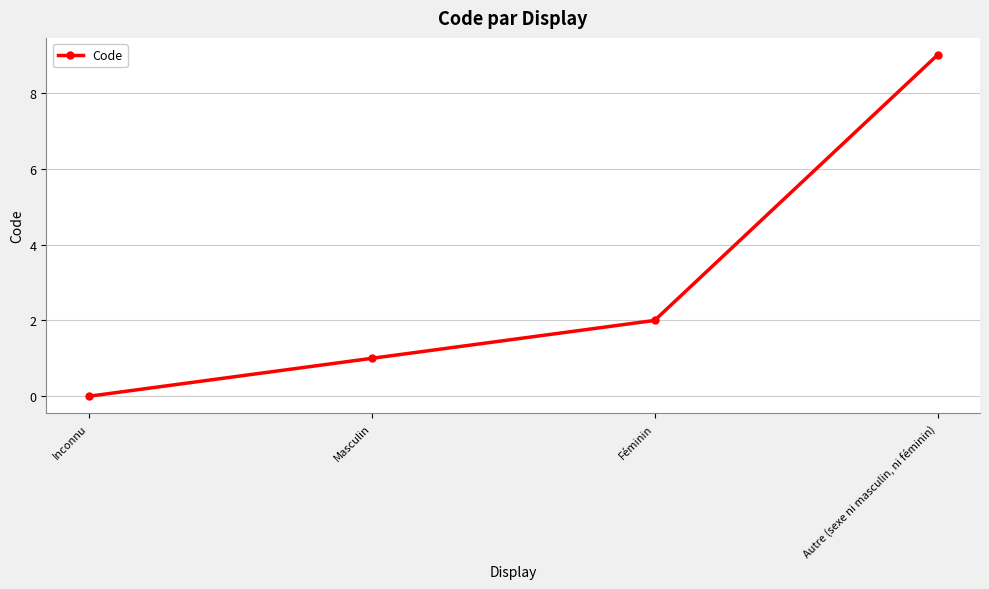

Is it true that the value at Féminin is 2?

True